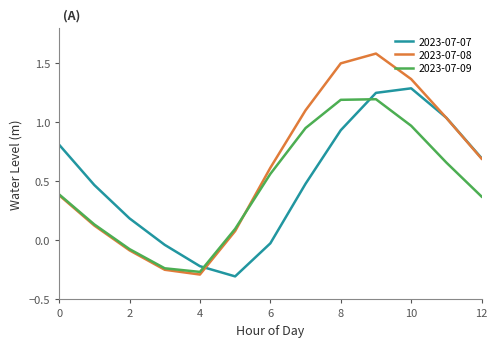

Does the chart have visible grid lines?

No